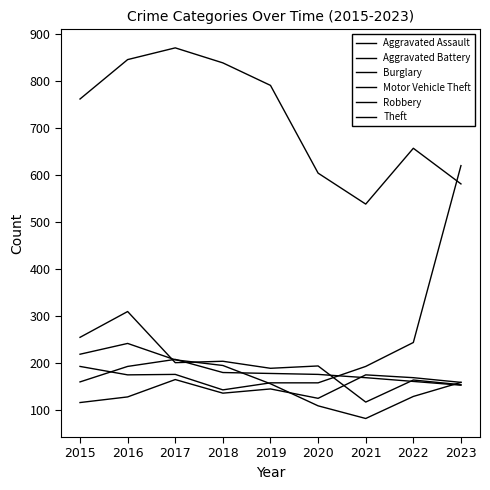

Which category has the highest value in the Aggravated Assault series?

2021